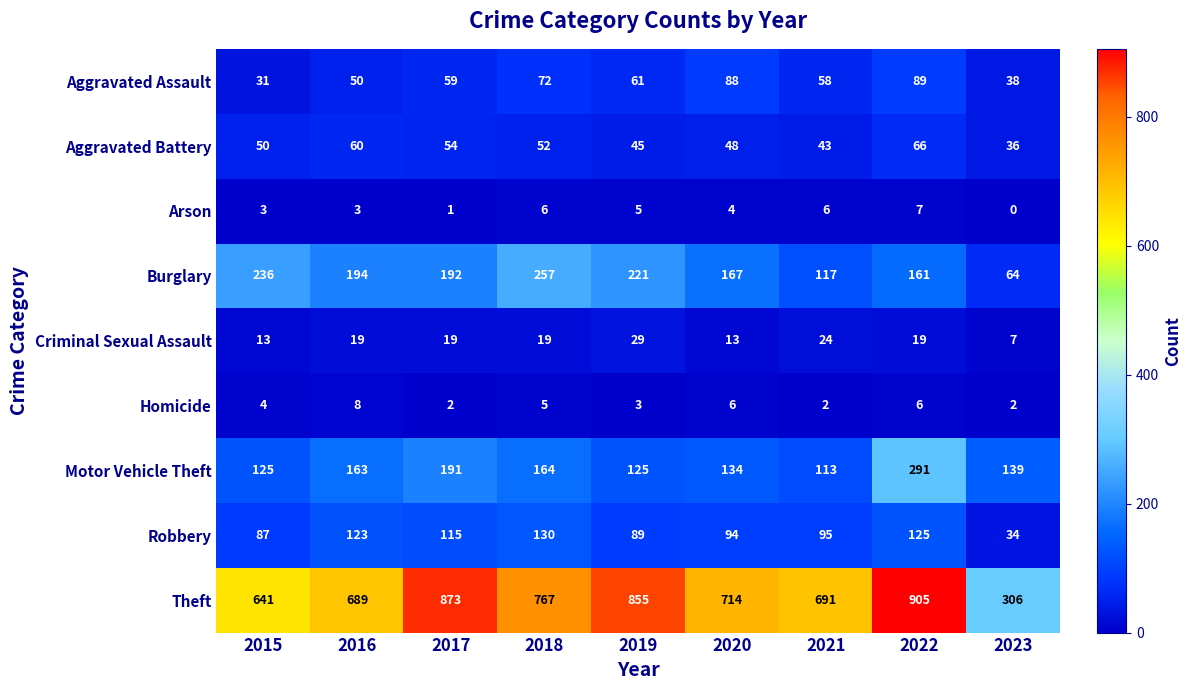

What is the maximum value for Burglary?

257